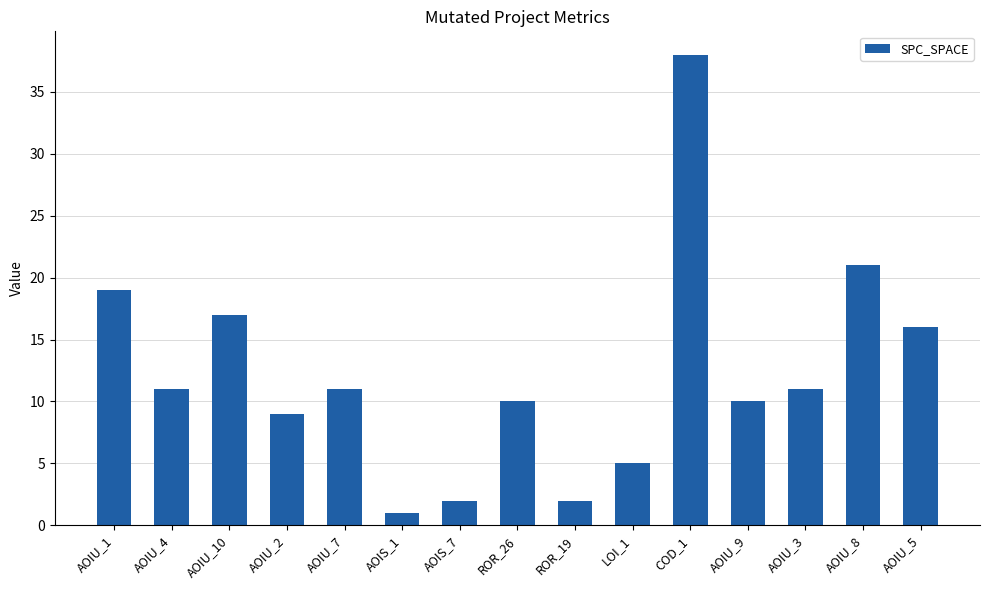

What is the average value?

12